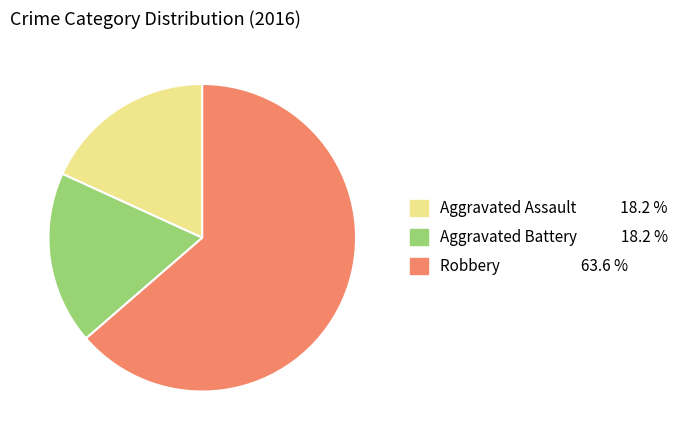

True or false: Robbery accounts for 74% of the total.

False